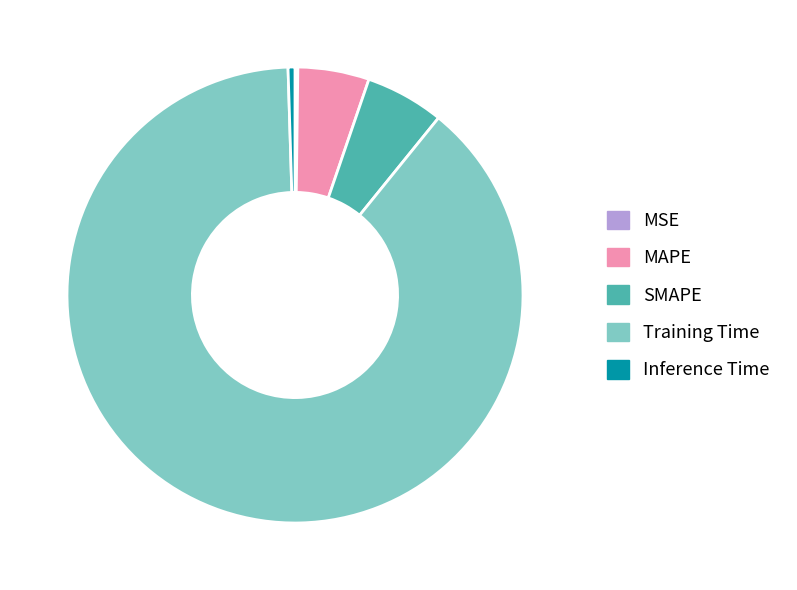

Which category accounts for the majority?

Training Time